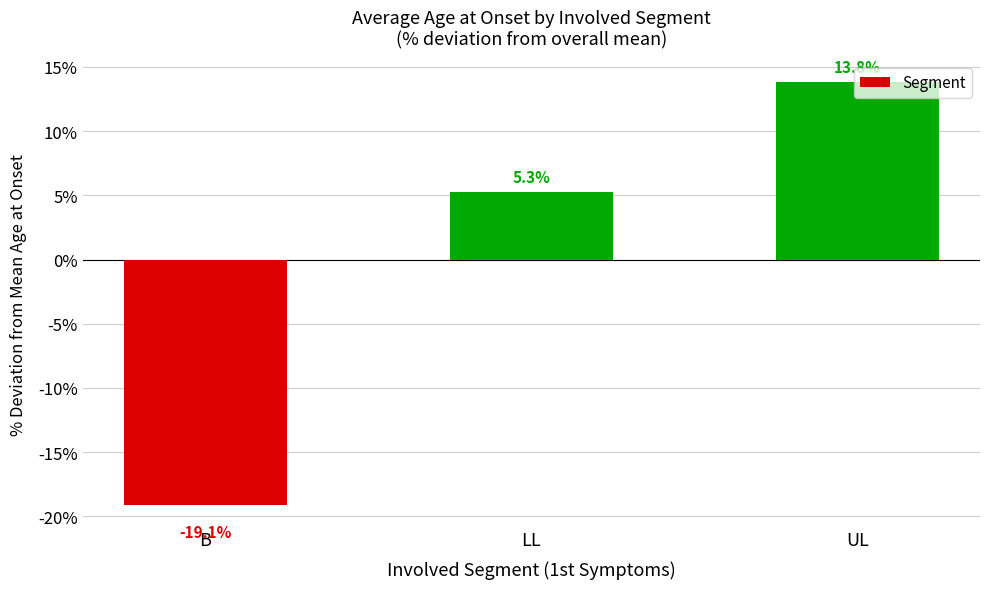

Reading left to right, what are all the values shown in this chart?

-19.1	5.3	13.8